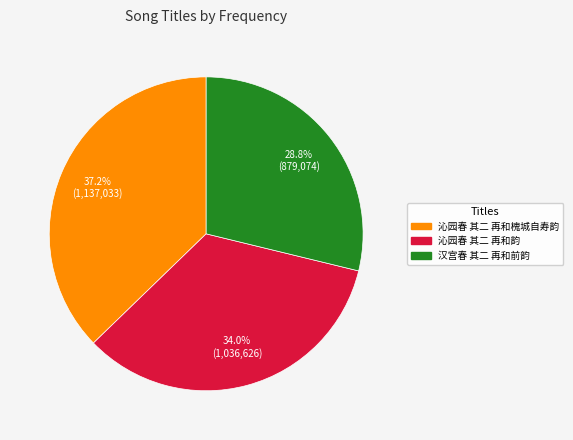

Is it true that 沁园春 其二 再和槐城自寿韵 is 37% of the pie?

True